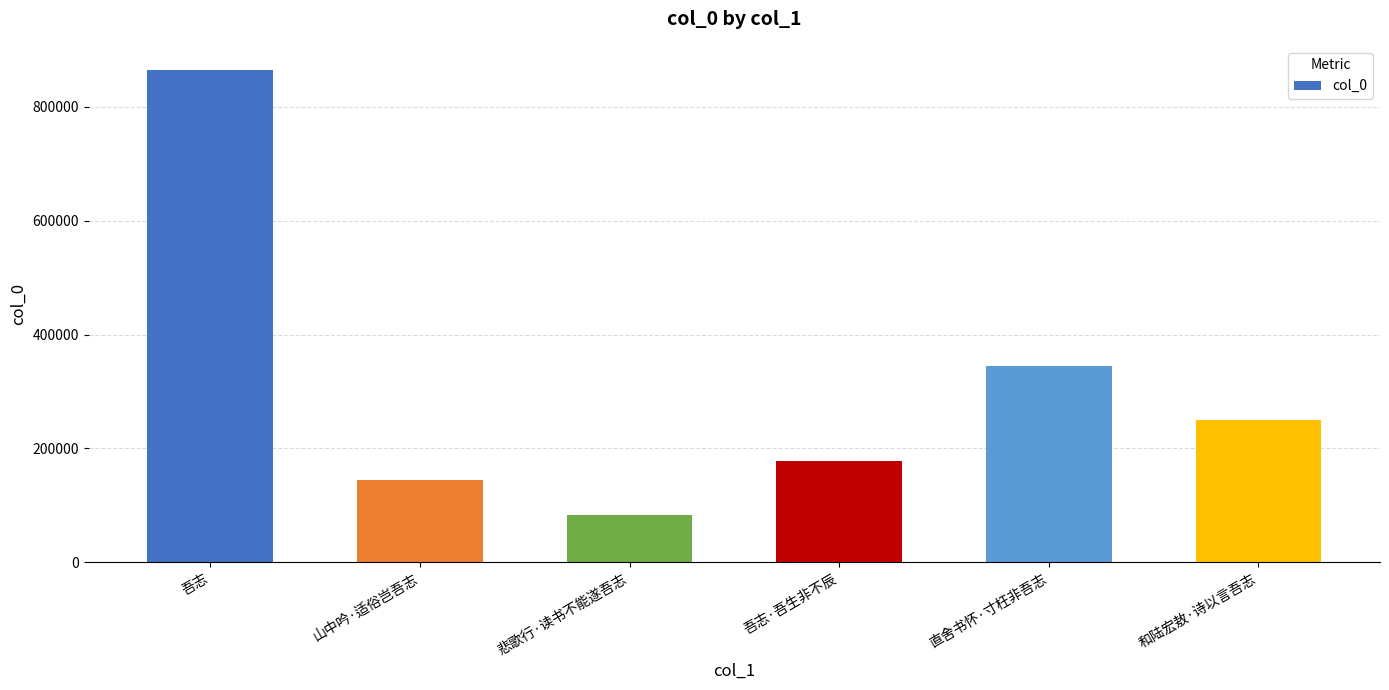

What is the difference between the maximum and minimum values?

780230